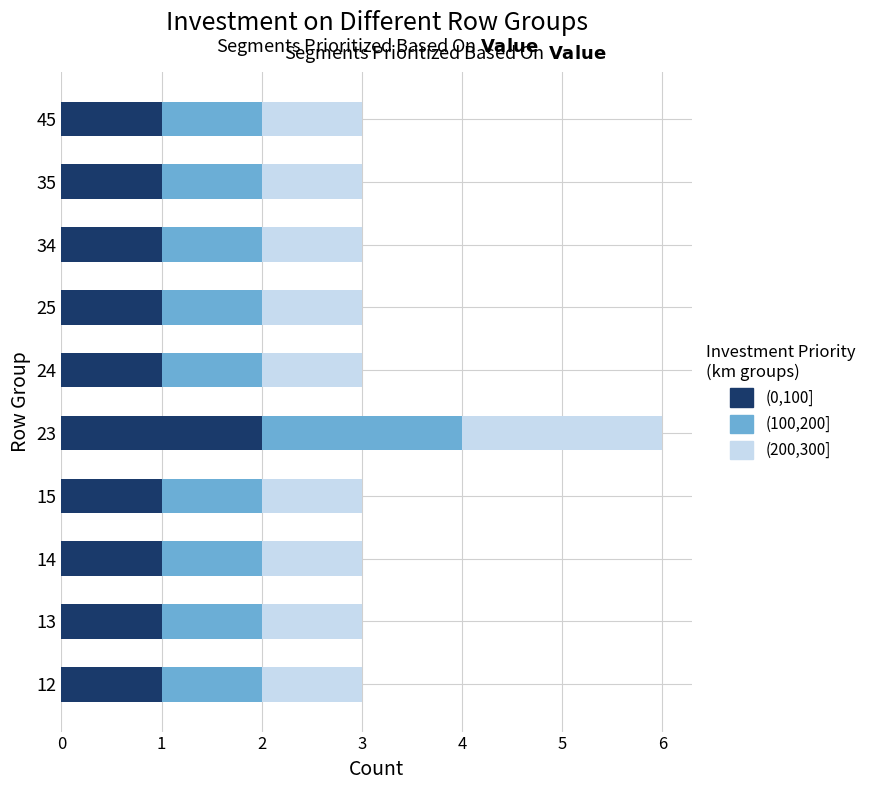

Is it true that (0,100] equals 2 at 12?

False